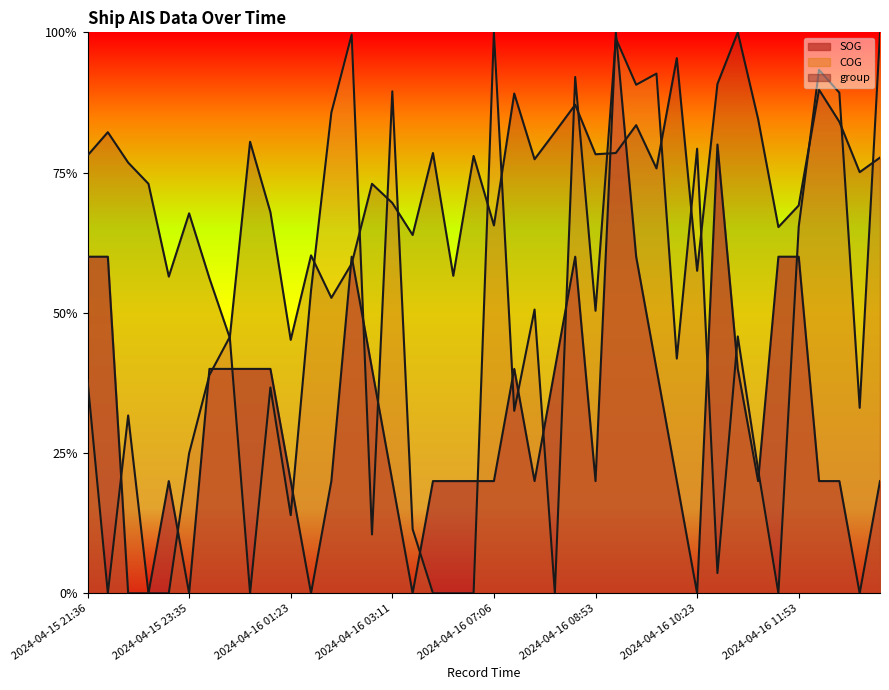

What is the difference between the SOG values at 2024-04-15 21:48 and 2024-04-15 22:36?

0.4